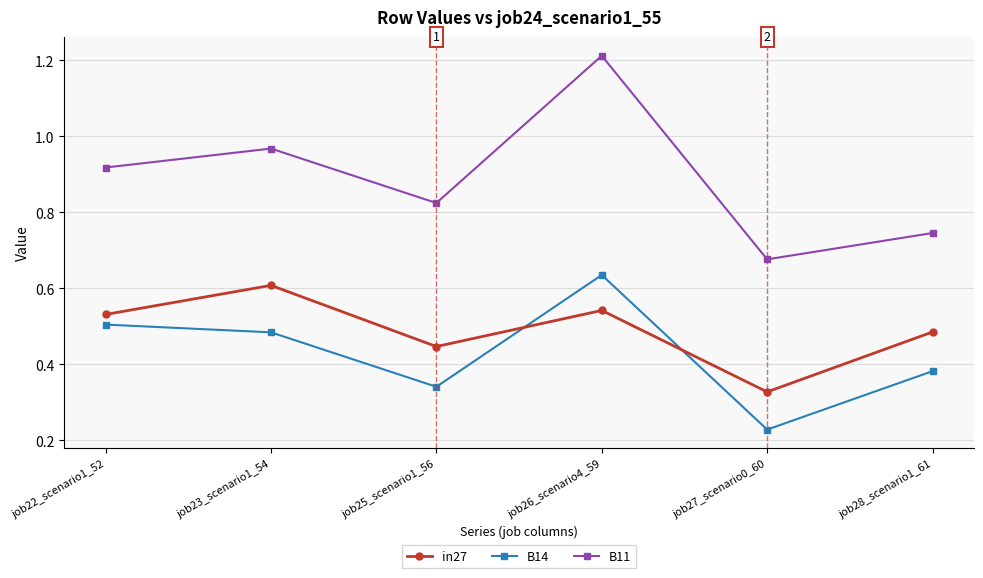

The B14 series shows 0.5 at job23_scenario1_54. True or false?

True